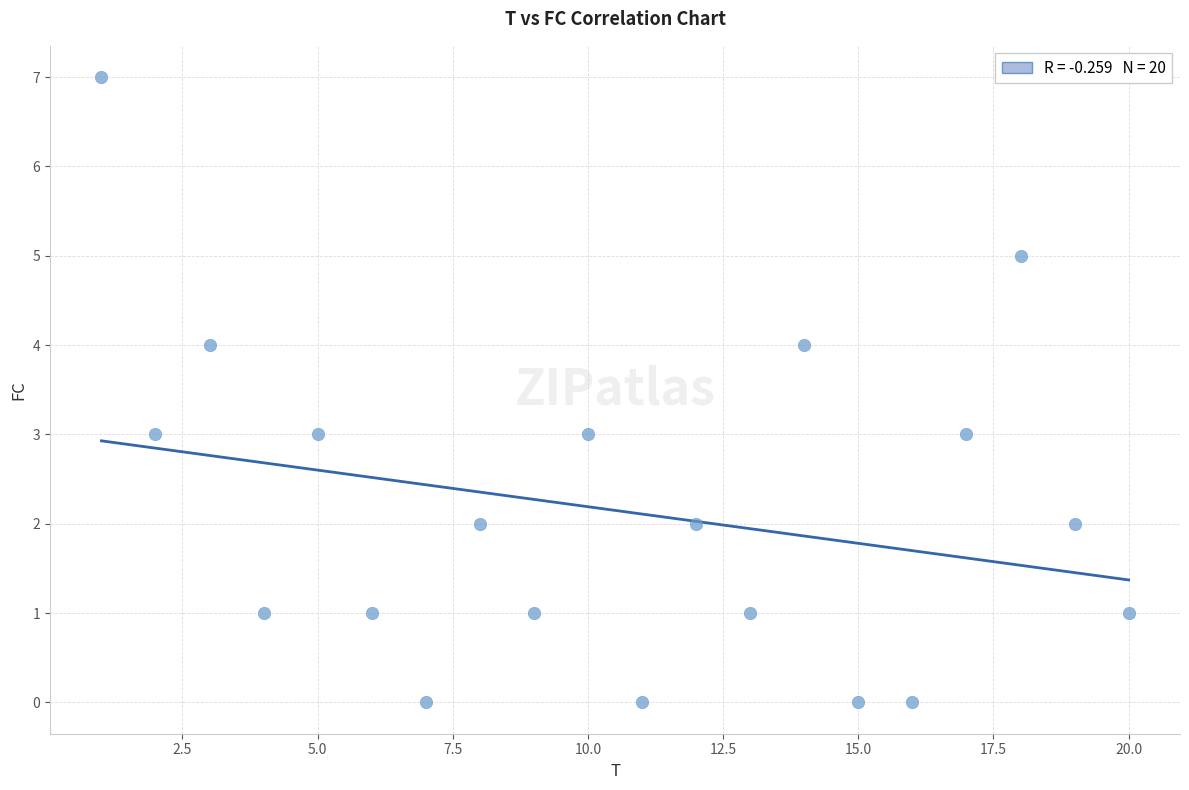

What is the range of X values (max minus min)?

19